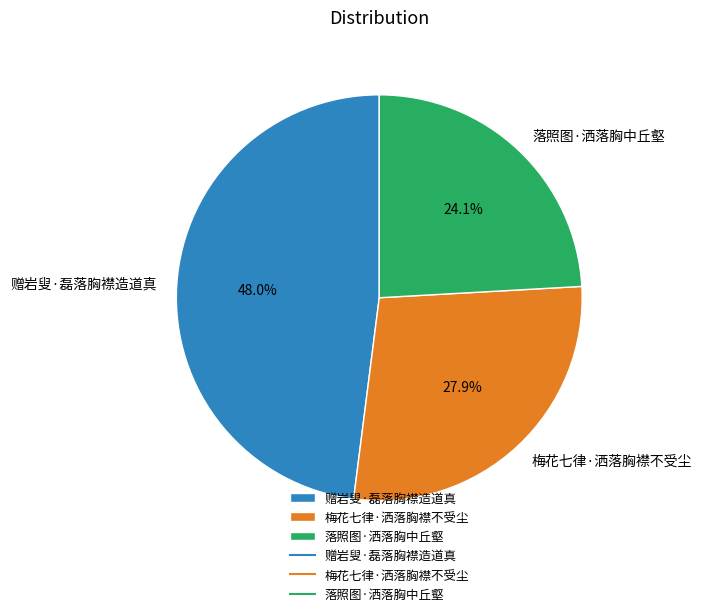

What portion of the pie excludes 赠岩叟·磊落胸襟造道真?

52.0%